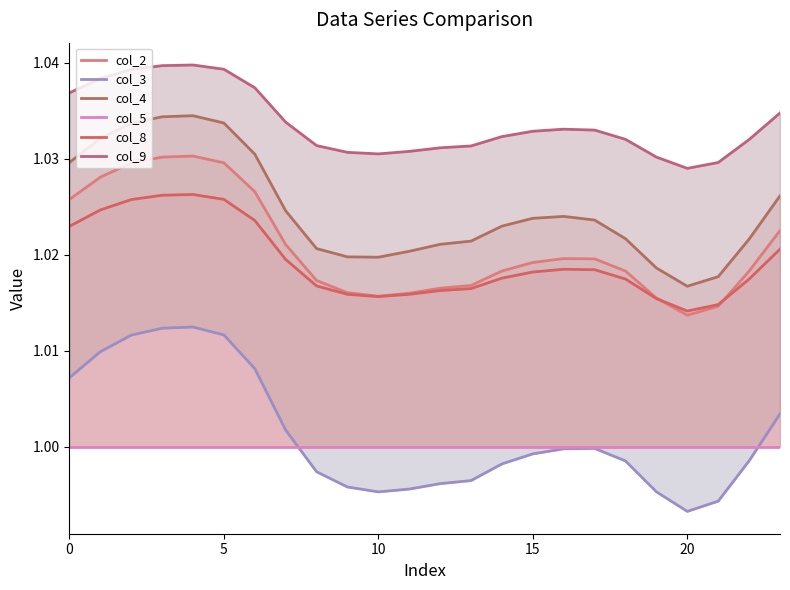

What is the sum of all col_4 values?

24.6